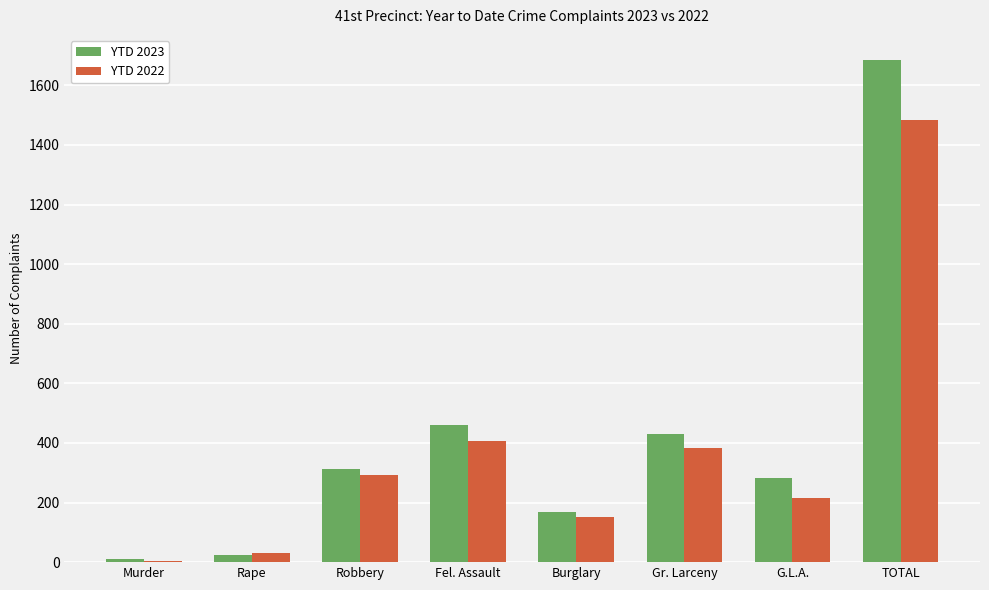

At which label is YTD 2022 closest to 743?

Fel. Assault